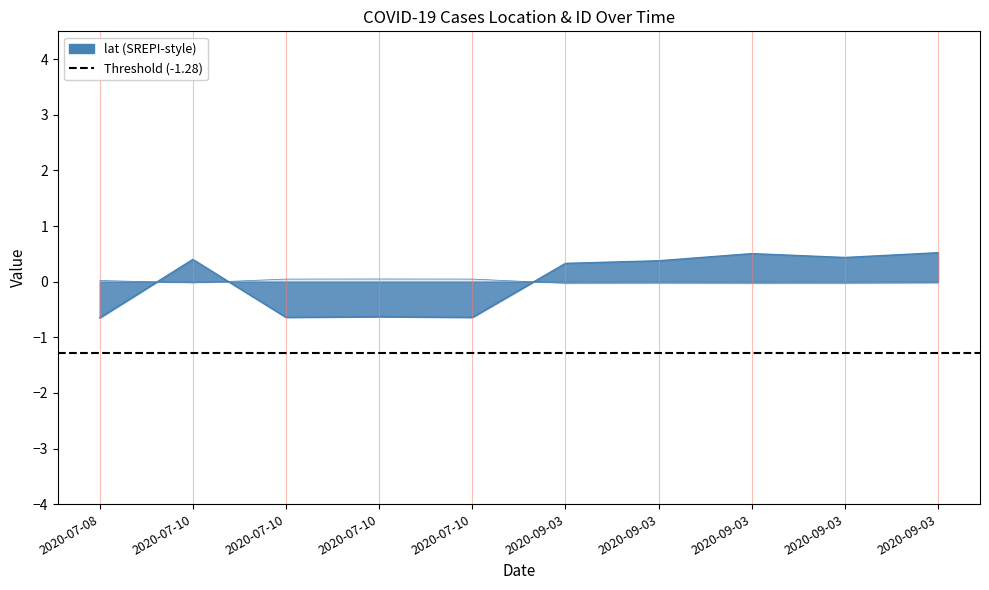

In lat, how many points are higher than both neighbors (excluding endpoints)?

3